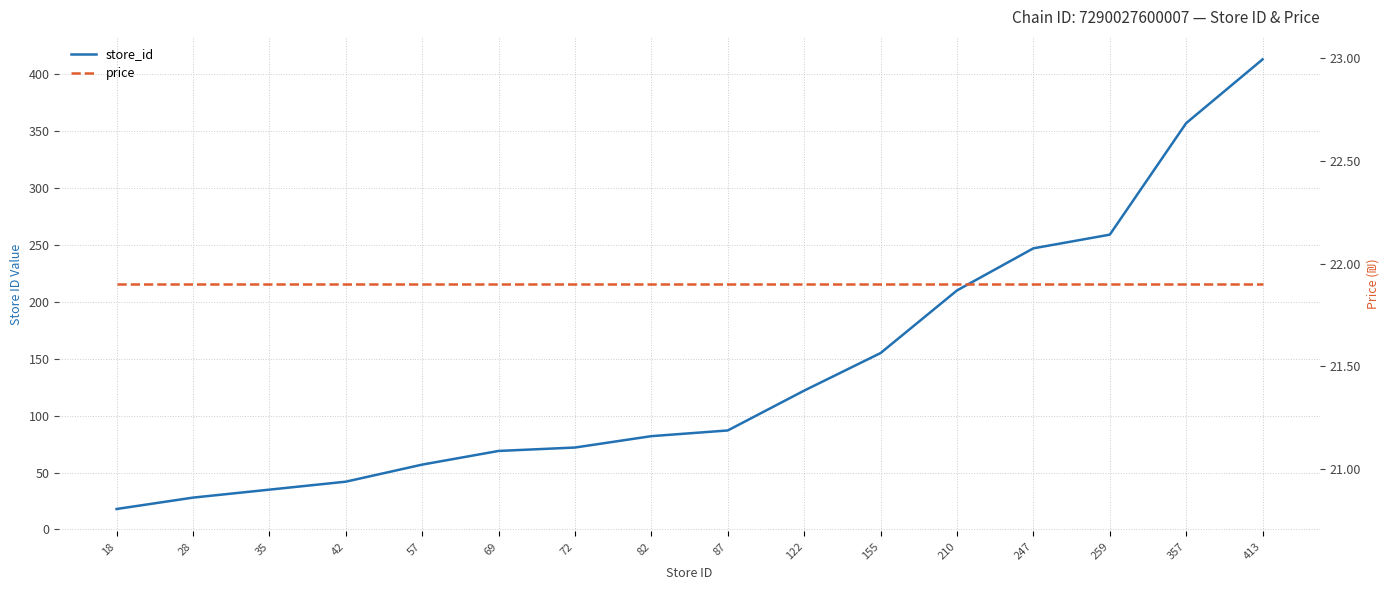

Rank the categories by store_id value from highest to lowest.

413, 357, 259, 247, 210, 155, 122, 87, 82, 72, 69, 57, 42, 35, 28, 18